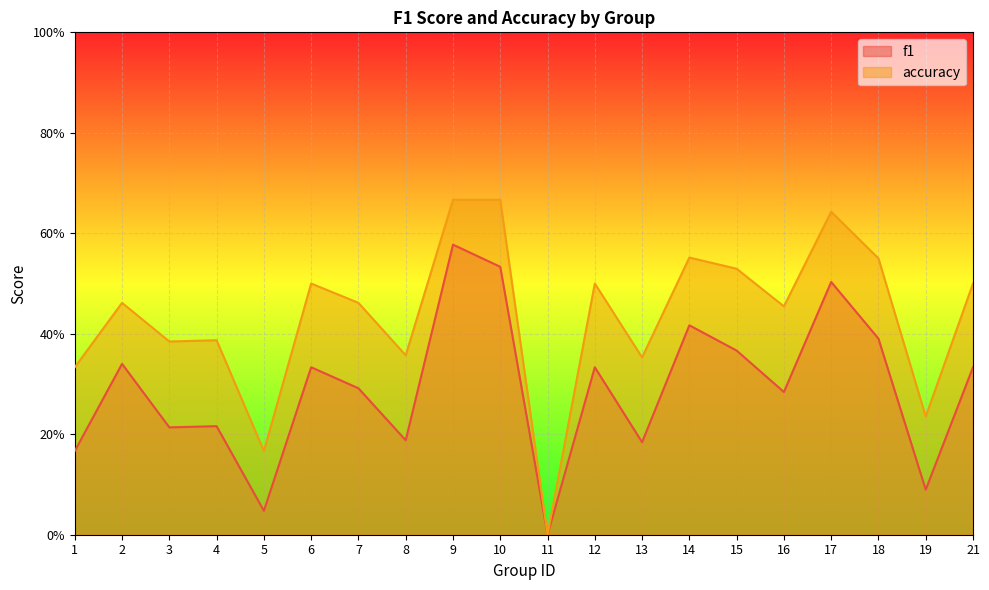

At which category does the chart reach its peak across all series?

9